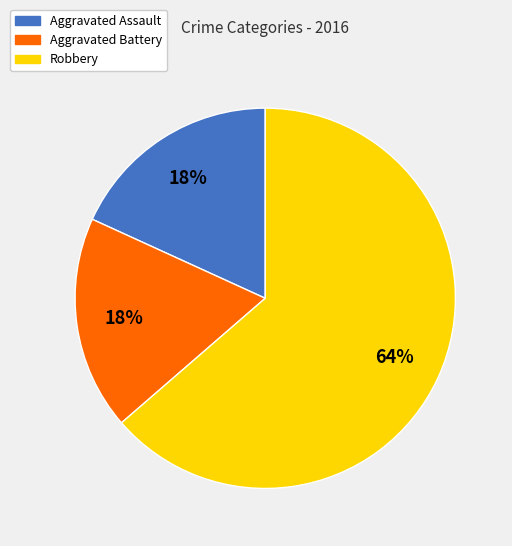

Do Aggravated Assault and Aggravated Battery together represent more than half of the pie?

No